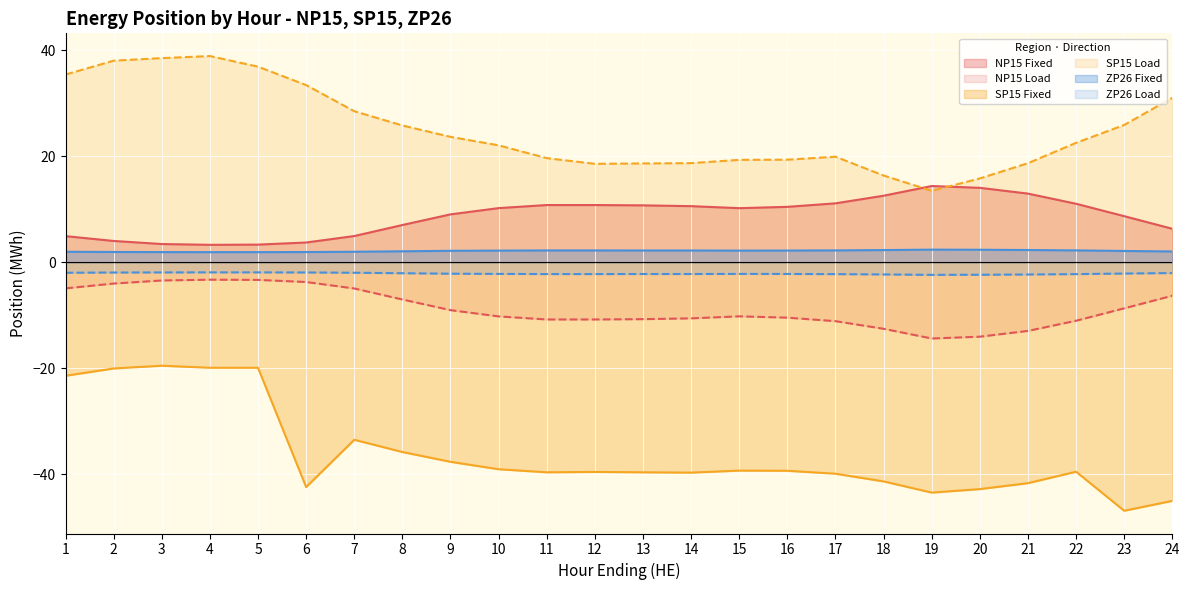

What is the sum of all ZP26 Load values?

-51.3